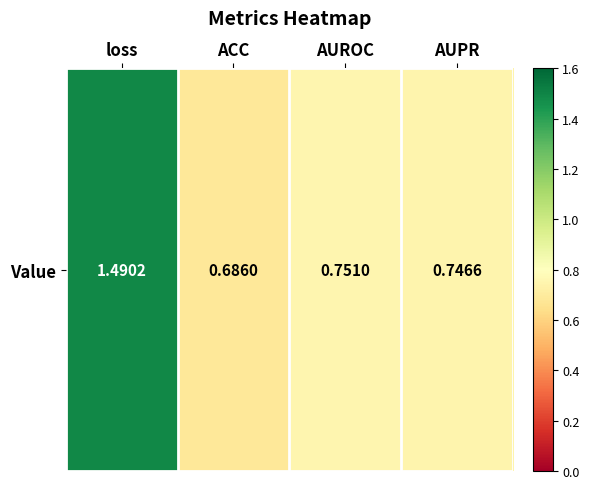

Rank the categories by value from highest to lowest.

loss, AUROC, AUPR, ACC